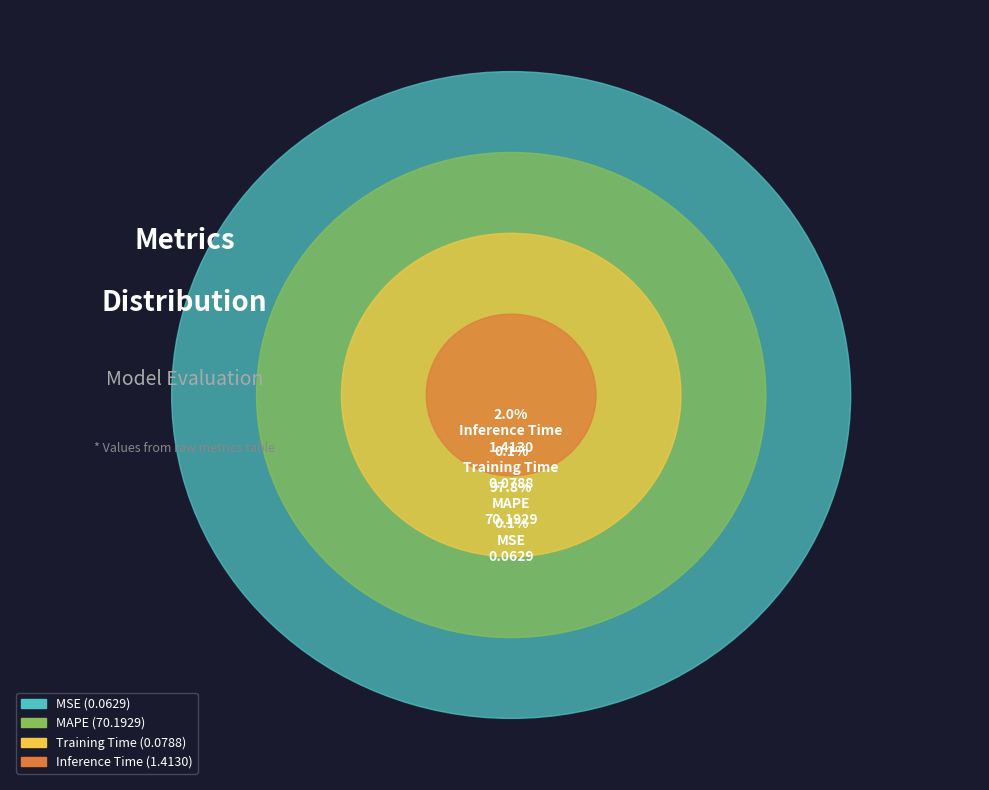

To the nearest percent, what is the difference between the MAPE and Training Time slice percentages?

98%